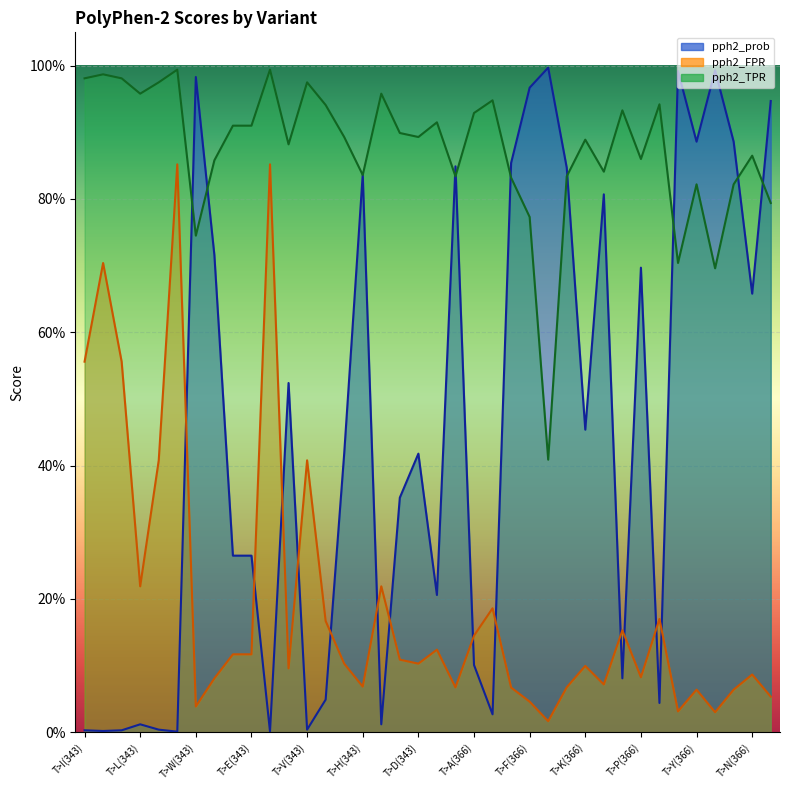

At how many categories does at least one series exceed 0?

38